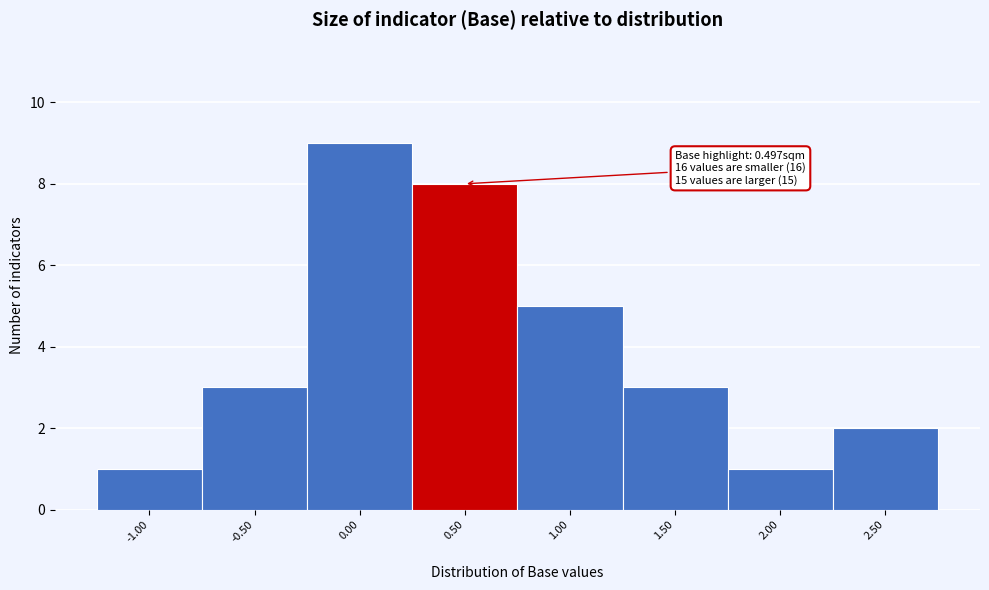

Over which range of the x-axis is the bar tallest?

-0.25 to 0.25